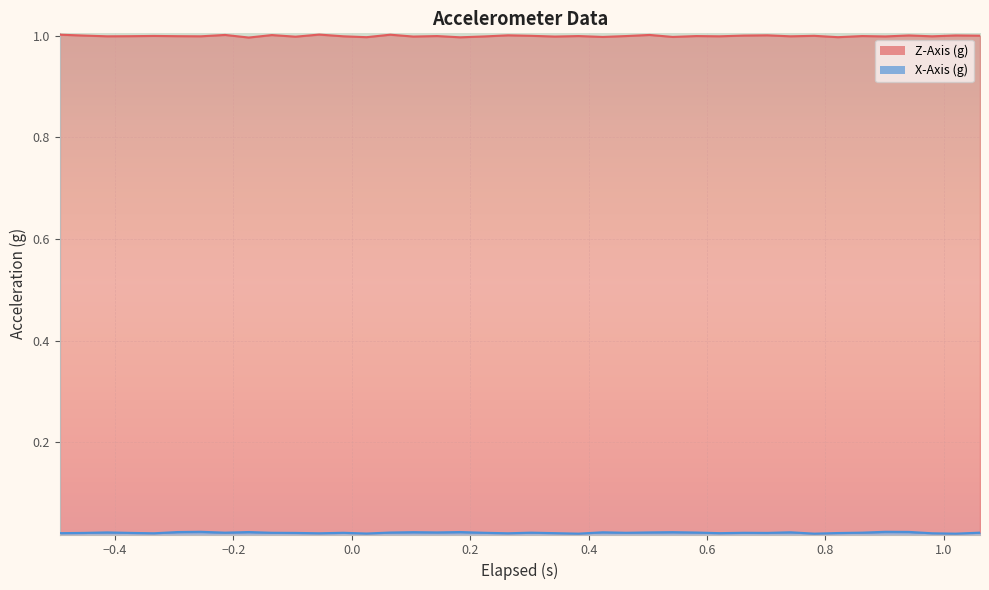

What is the sum of all X-Axis (g) values?

0.9